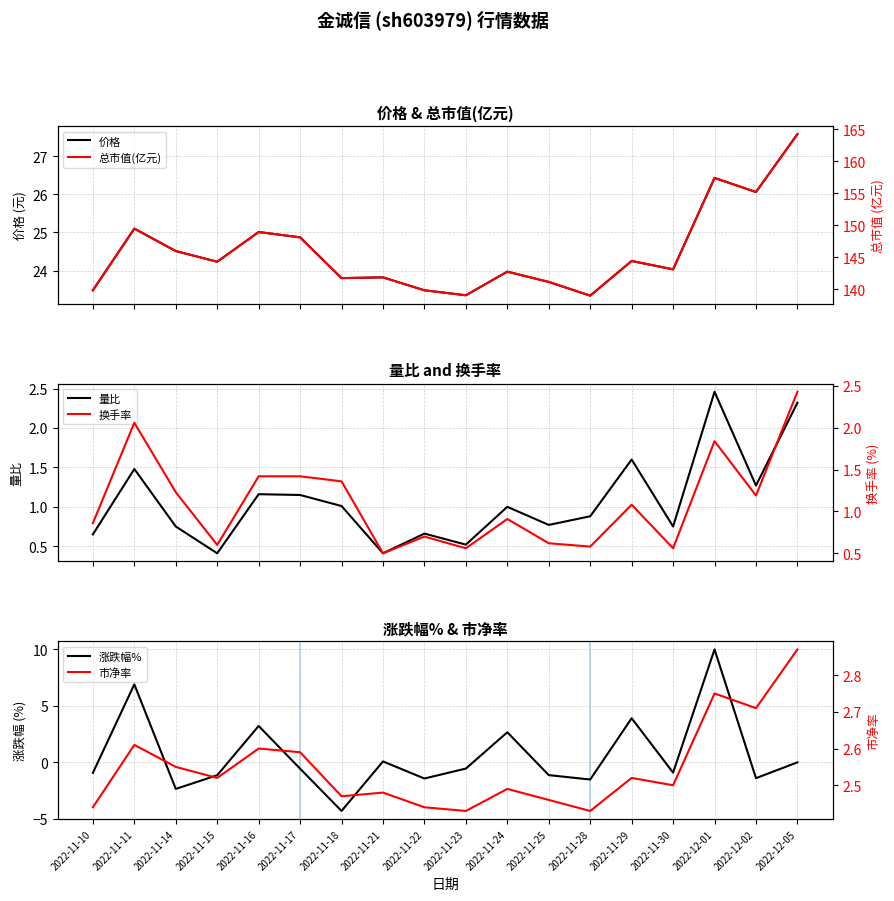

What is the sum of the 涨跌幅% values at 2022-11-30 and 2022-12-02?

-2.3